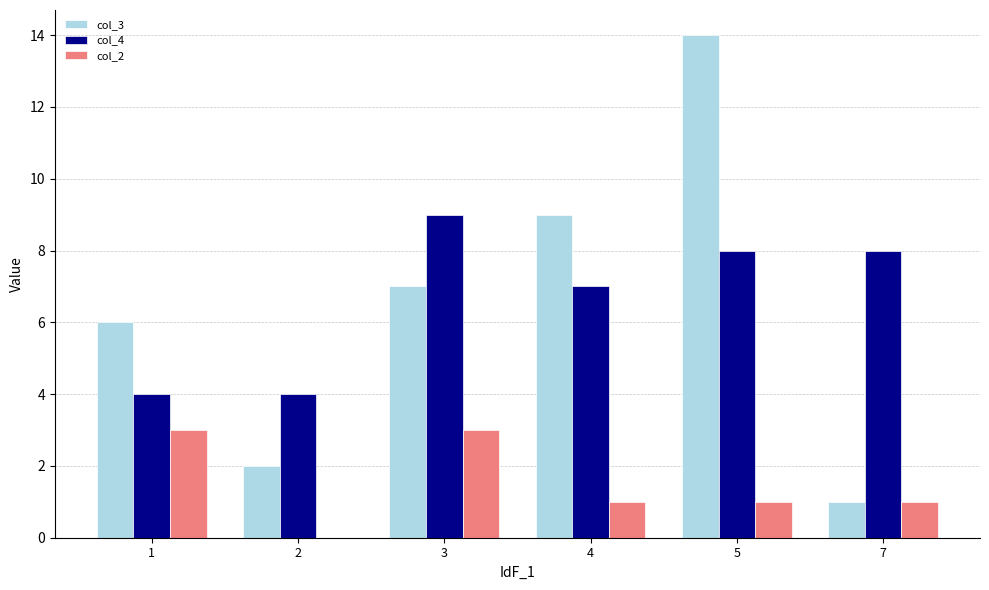

What is the sum of all col_2 values?

9